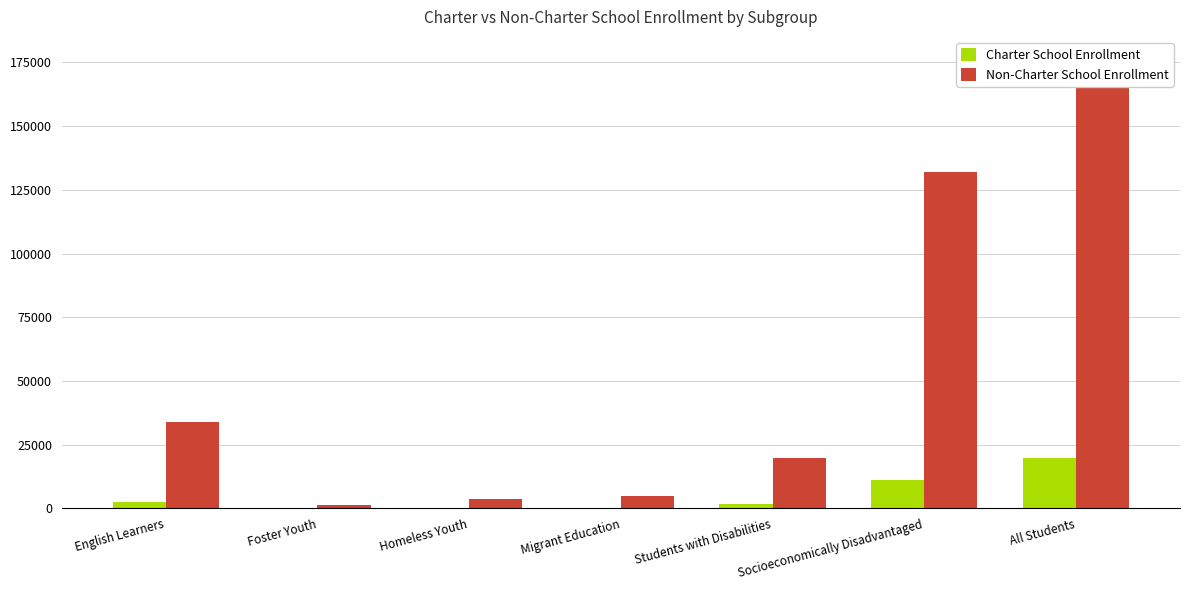

How many bars are there in each group?

2